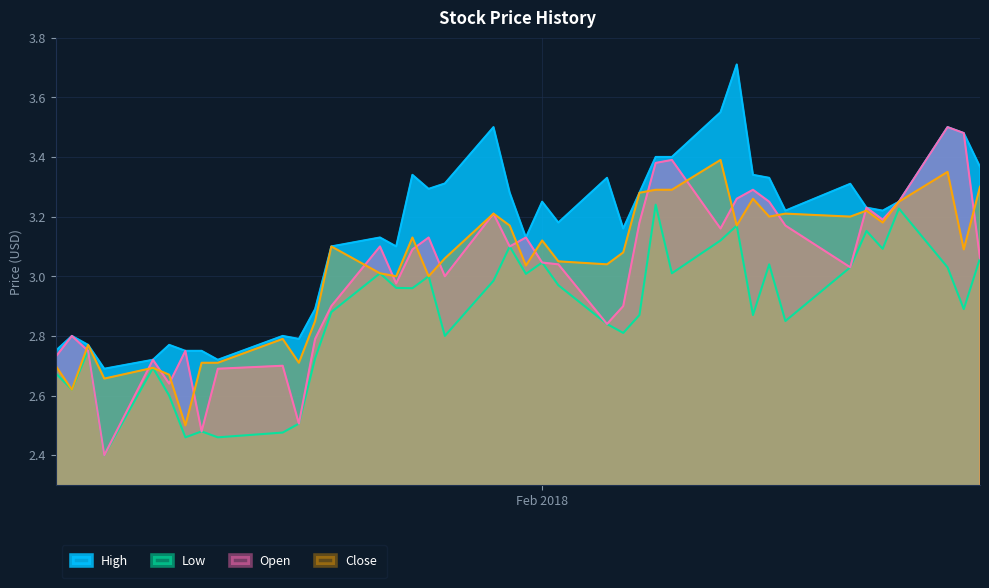

Which series changed the most between 2018-01-18 and 2018-02-06?

High